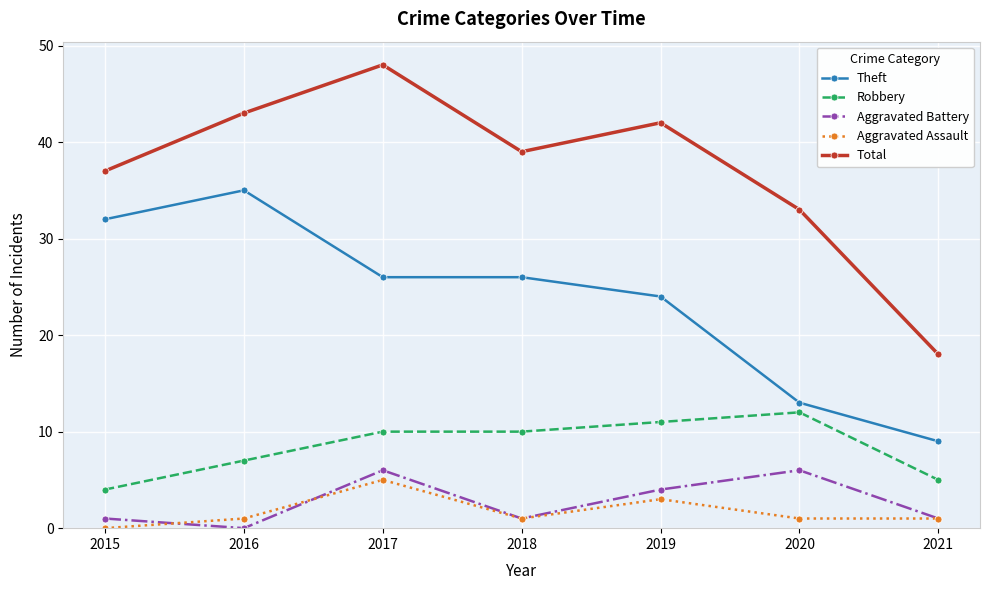

Reading left to right, transcribe all the data shown in this chart.

Theft: 32	35	26	26	24	13	9
Robbery: 4	7	10	10	11	12	5
Aggravated Battery: 1	0	6	1	4	6	1
Aggravated Assault: 0	1	5	1	3	1	1
Total: 37	43	48	39	42	33	18